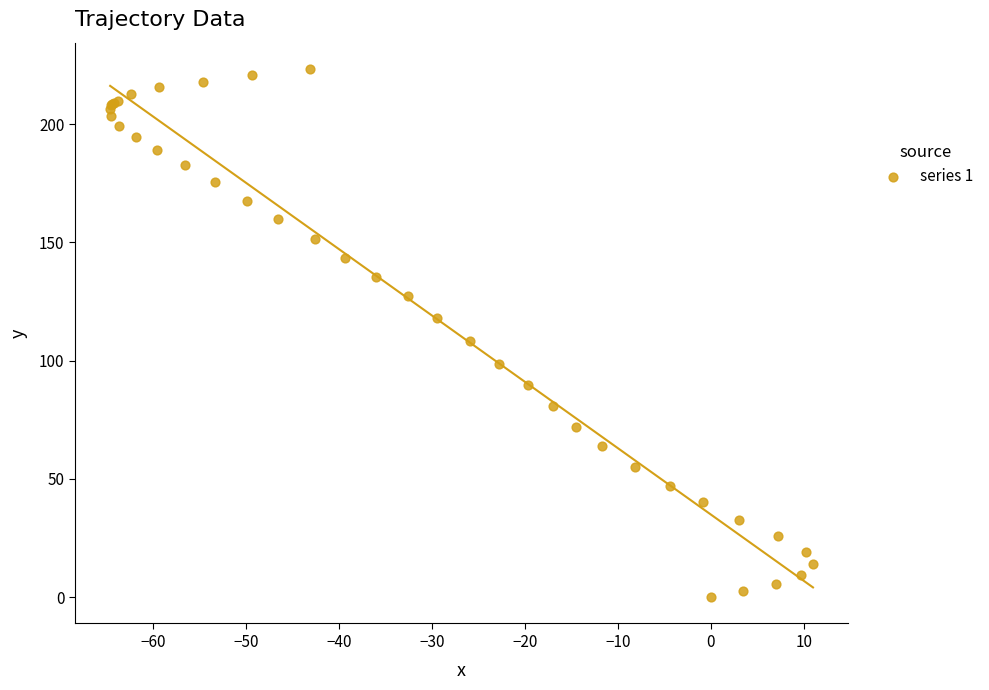

What Y value in the scatter plot is closest to 111?

108.3